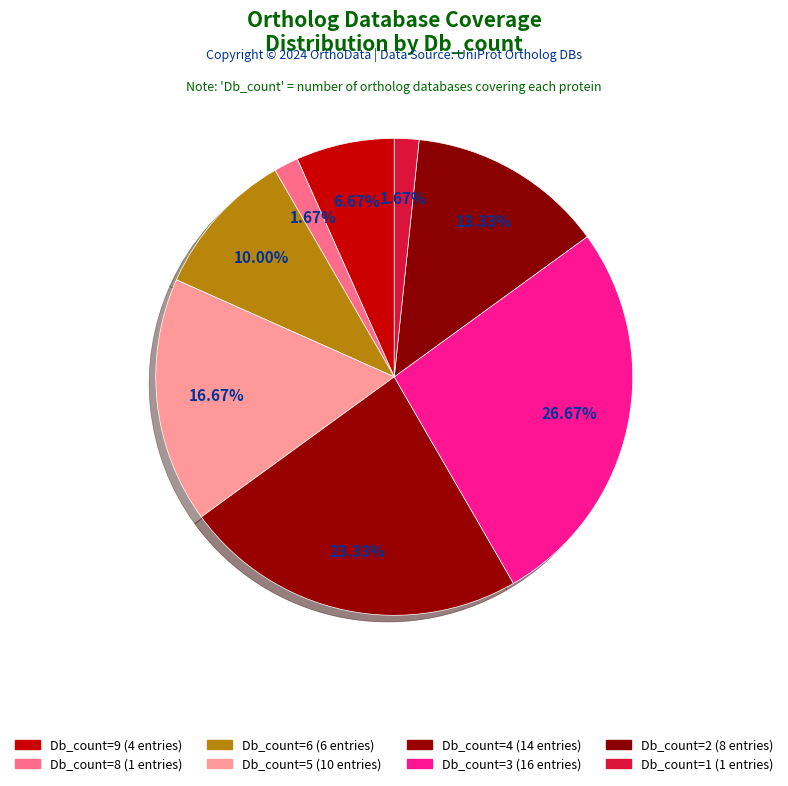

How many slices are in this pie chart?

8